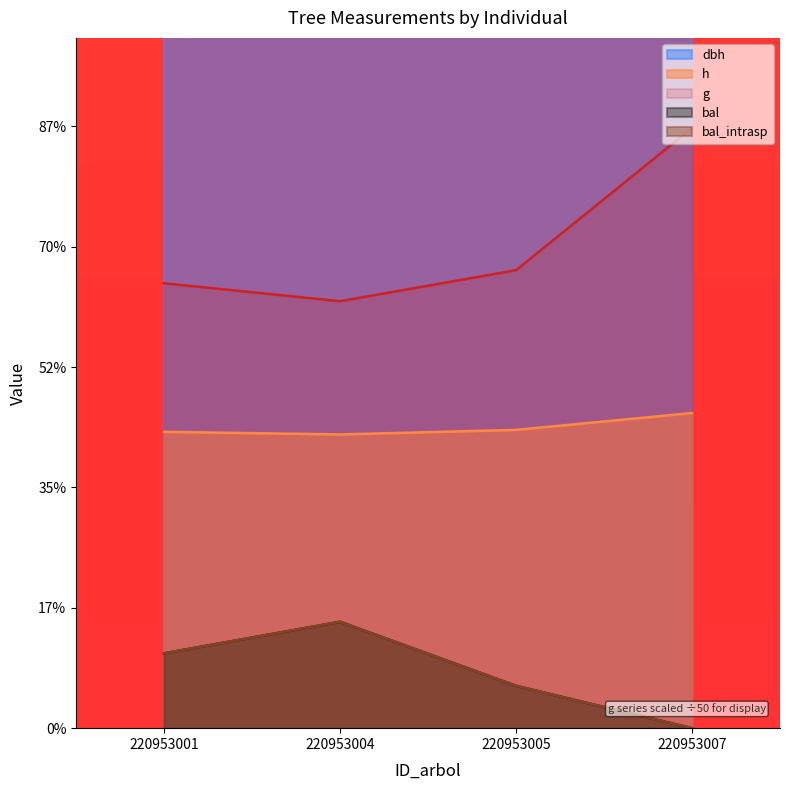

True or false: bal and h cross at least once.

False